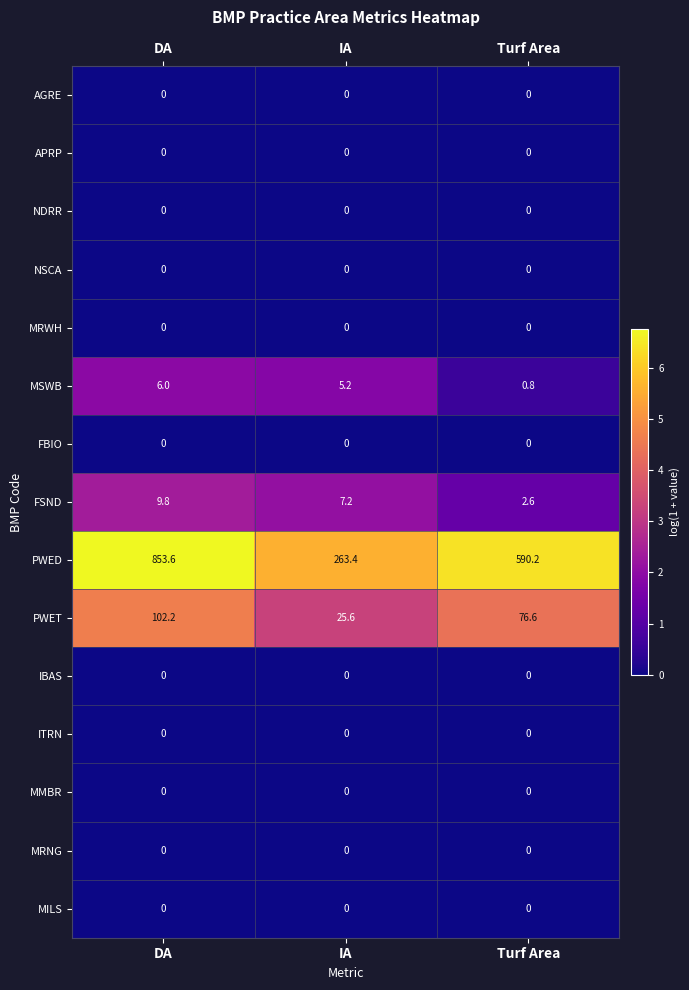

At which category is the sum across all series the highest?

DA